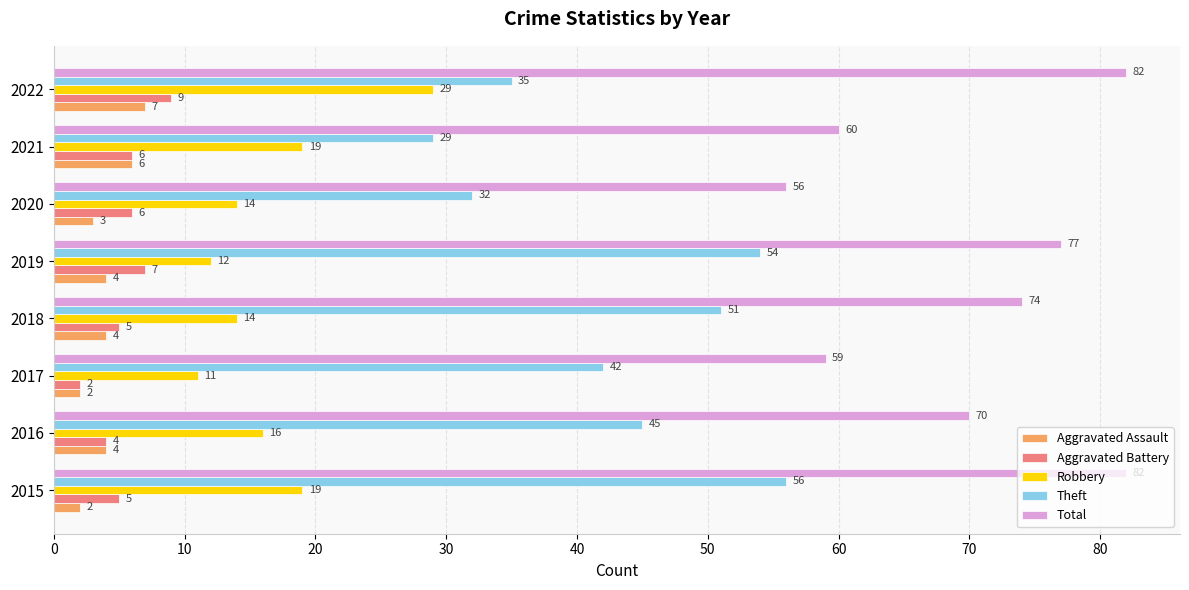

List the labels in order of Theft value, smallest first.

2021, 2020, 2022, 2017, 2016, 2018, 2019, 2015